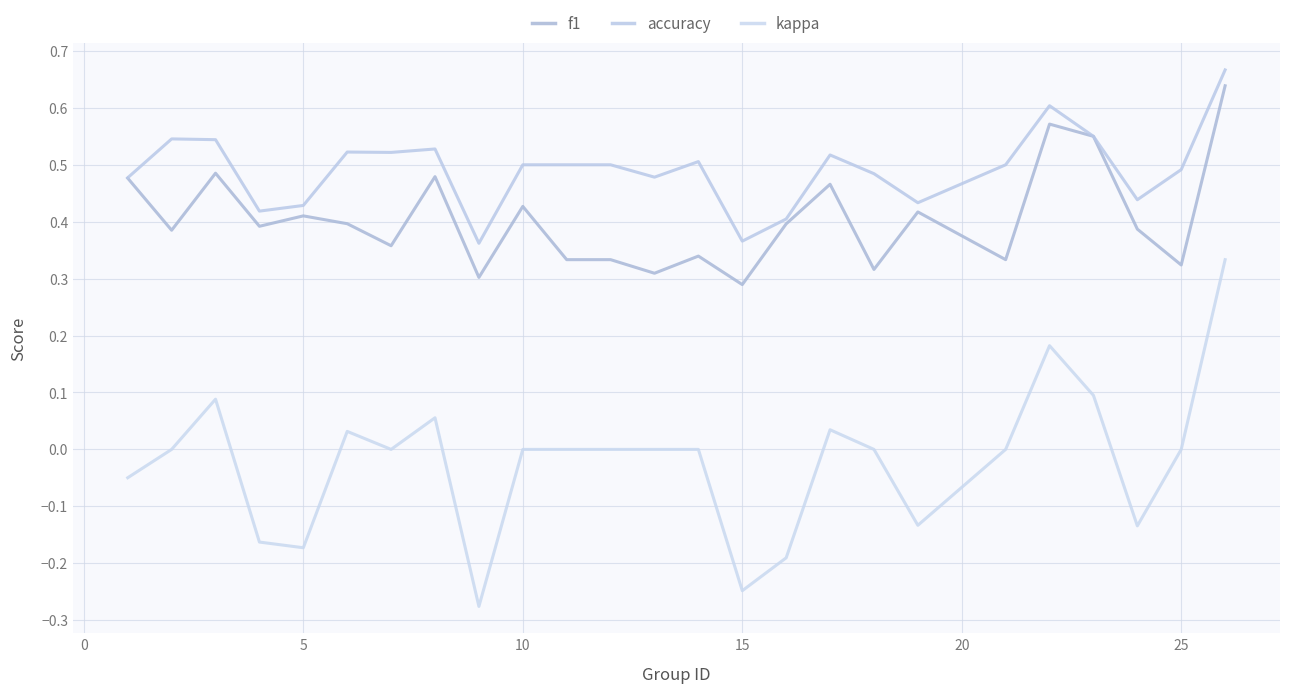

True or false: accuracy and kappa cross at least once.

False